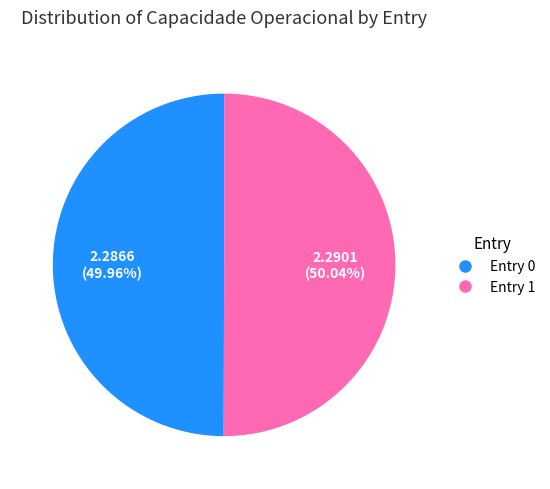

Count the number of slices in the pie.

2